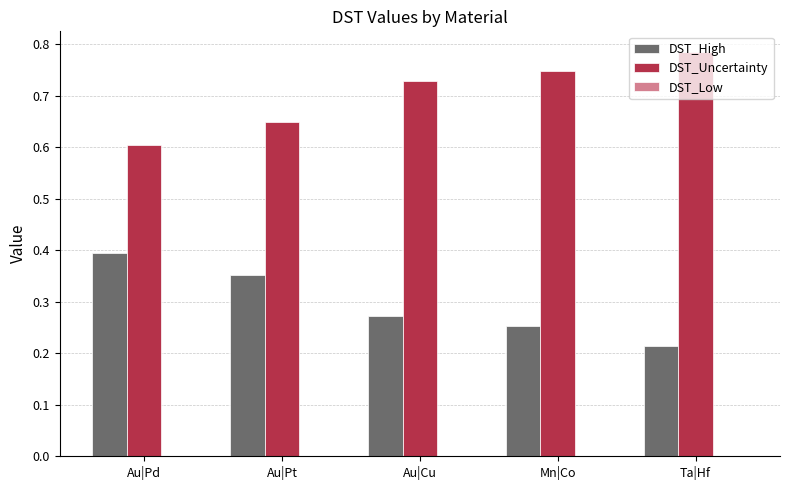

List the labels in order of DST_High value, largest first.

Au|Pd, Au|Pt, Au|Cu, Mn|Co, Ta|Hf